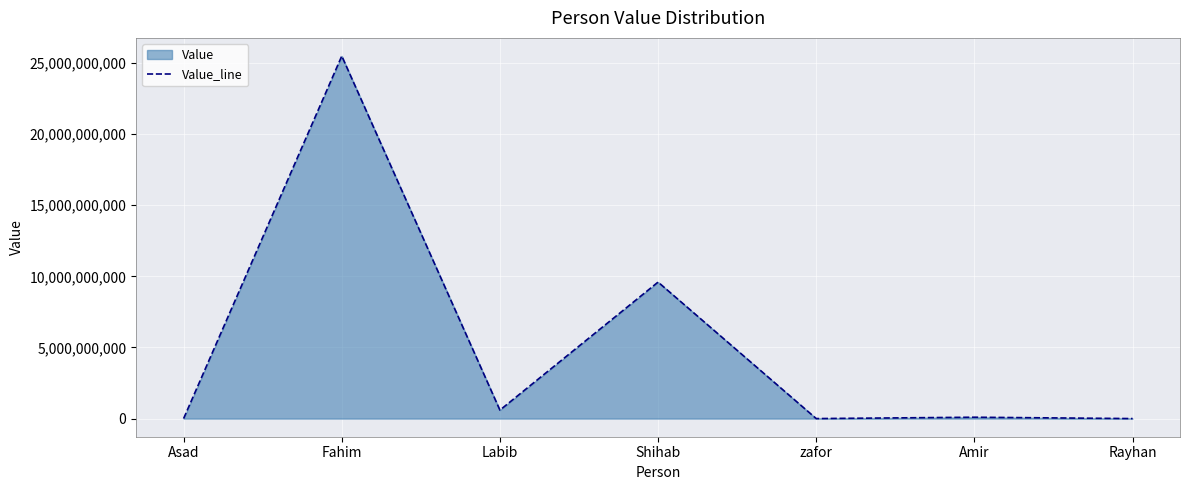

Does the chart display data point markers on the line(s)?

No